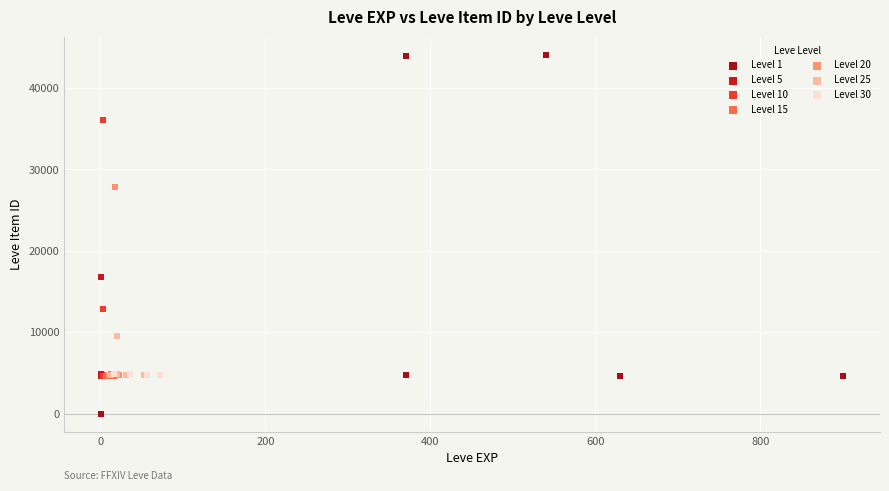

Which series reaches the minimum Y coordinate?

Level 1